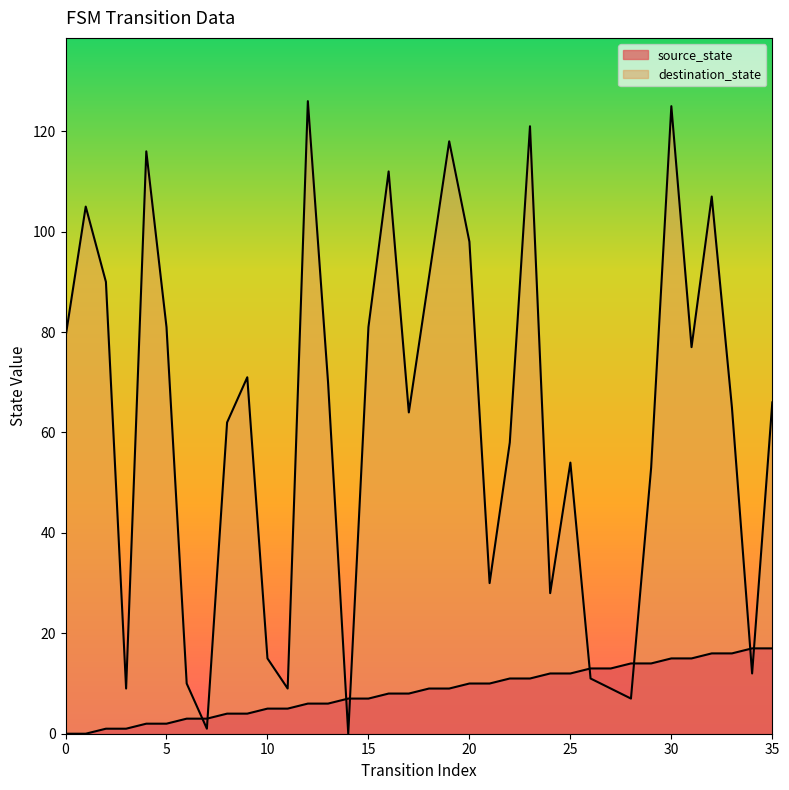

Does the chart have visible grid lines?

No